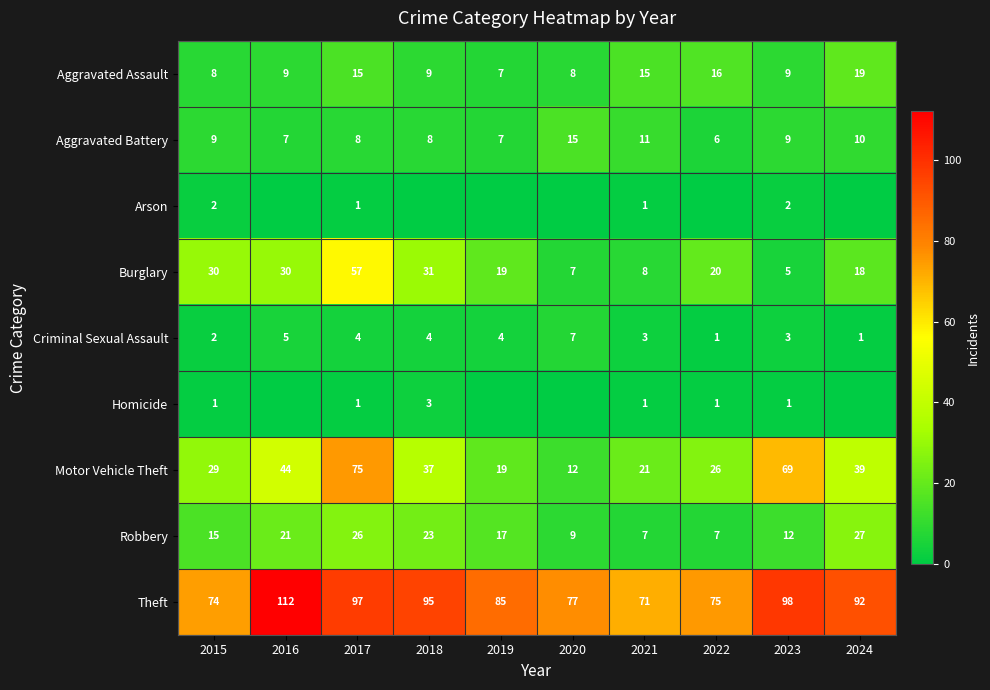

Which series changed the most between 2021 and 2023?

Motor Vehicle Theft